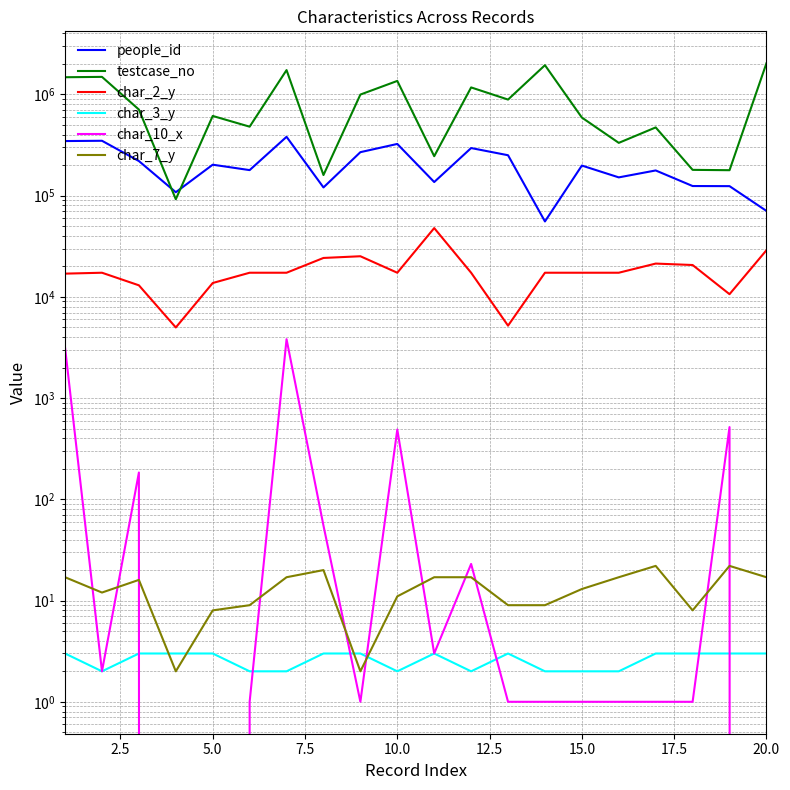

Between 2.5 and 15.0, which series saw the biggest shift?

testcase_no